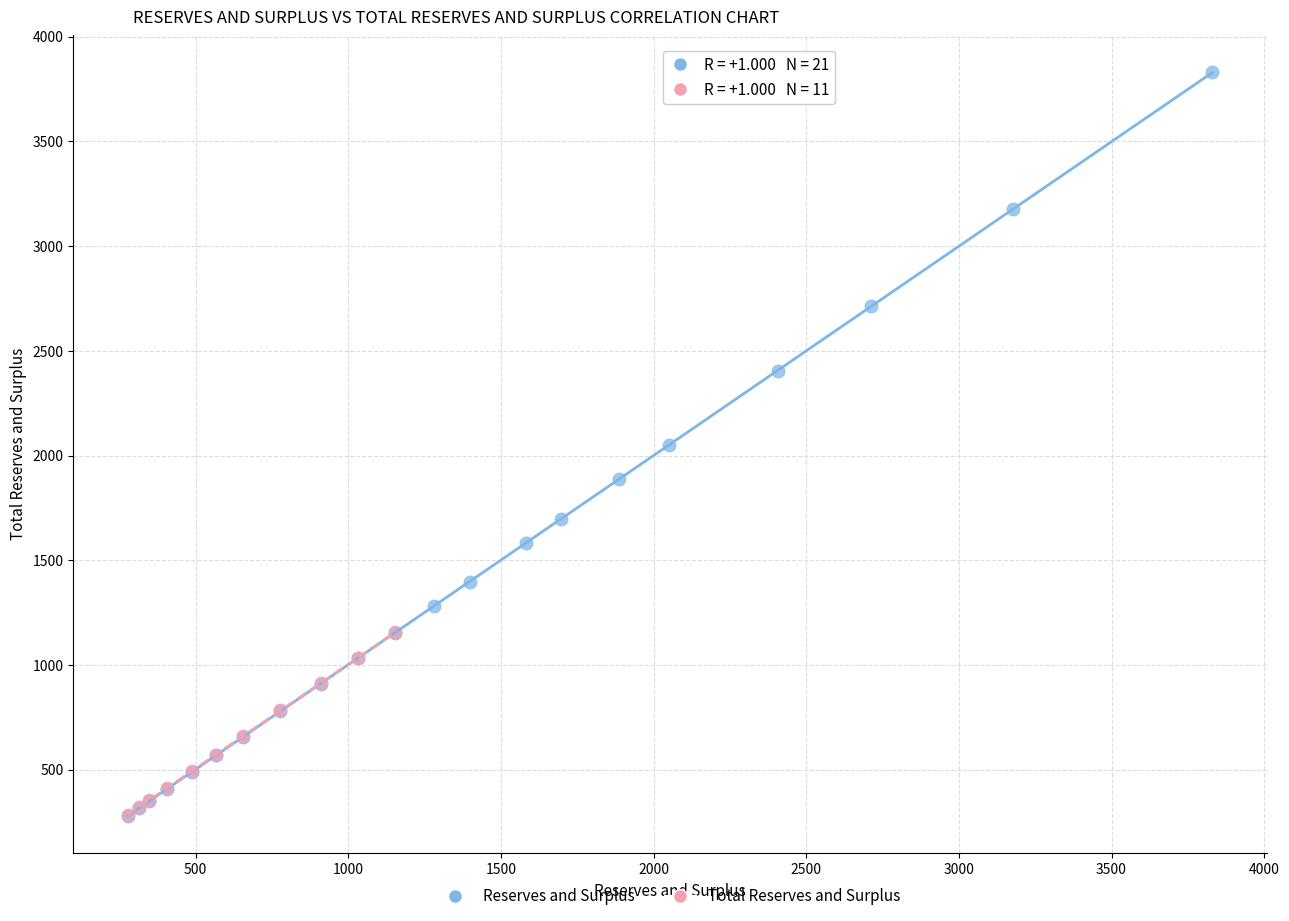

Which series reaches the maximum Y coordinate?

Reserves and Surplus